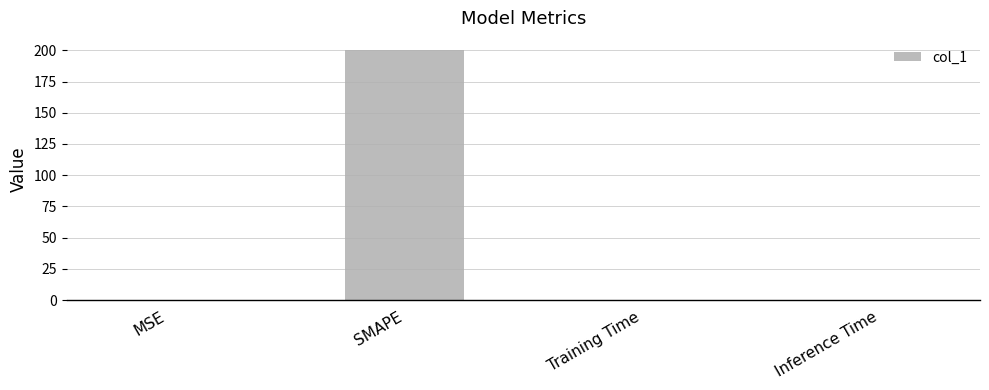

Are the bars horizontal?

No